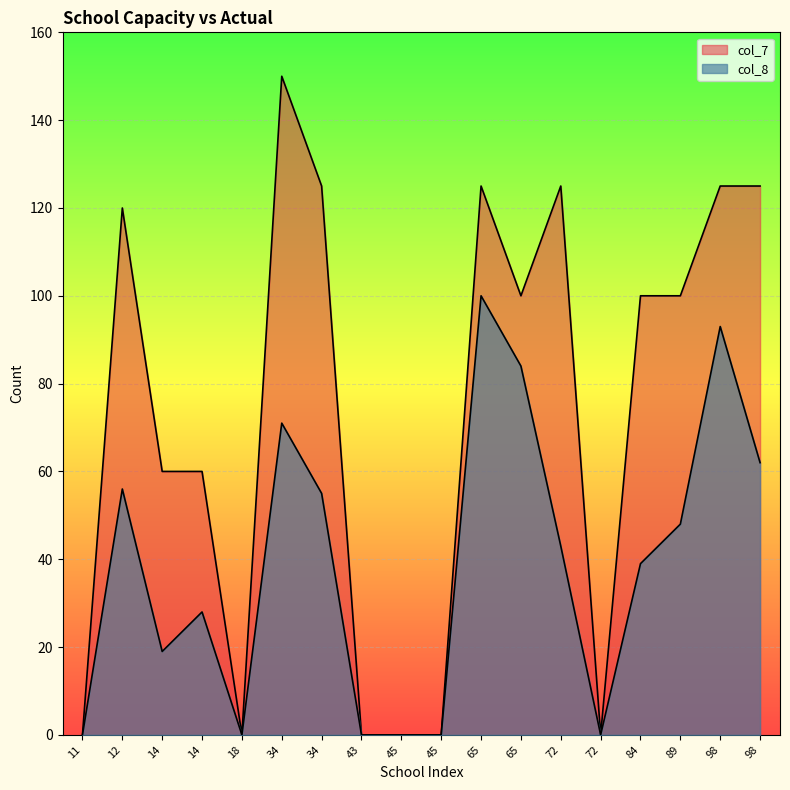

At which label does col_7 first exceed 100?

12